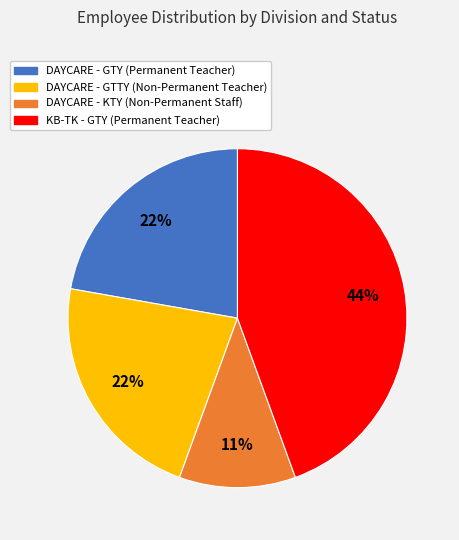

To the nearest percent, what is the difference between the largest and smallest slice percentages?

33%